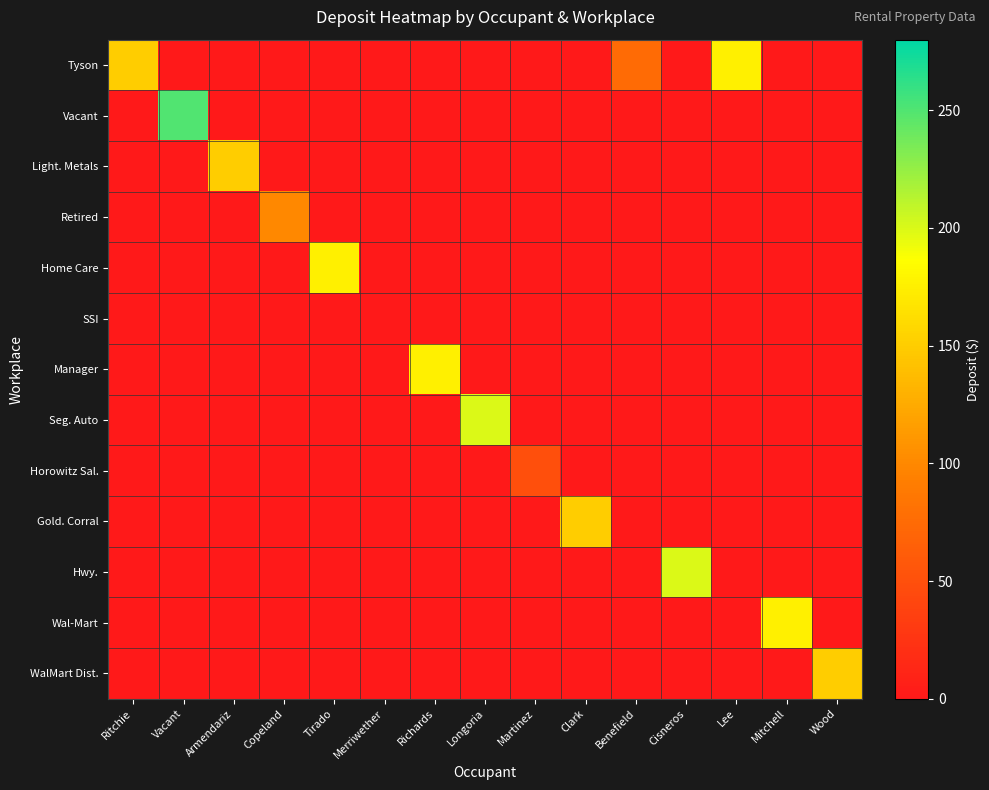

Reading right to left, transcribe all the data shown in this chart.

Tyson: Wood=0	Mitchell=0	Lee=175	Cisneros=0	Benefield=75	Clark=0	Martinez=0	Longoria=0	Richards=0	Merriwether=0	Tirado=0	Copeland=0	Armendariz=0	Vacant=0	Ritchie=150
Vacant: Wood=0	Mitchell=0	Lee=0	Cisneros=0	Benefield=0	Clark=0	Martinez=0	Longoria=0	Richards=0	Merriwether=0	Tirado=0	Copeland=0	Armendariz=0	Vacant=250	Ritchie=0
Light. Metals: Wood=0	Mitchell=0	Lee=0	Cisneros=0	Benefield=0	Clark=0	Martinez=0	Longoria=0	Richards=0	Merriwether=0	Tirado=0	Copeland=0	Armendariz=150	Vacant=0	Ritchie=0
Retired: Wood=0	Mitchell=0	Lee=0	Cisneros=0	Benefield=0	Clark=0	Martinez=0	Longoria=0	Richards=0	Merriwether=0	Tirado=0	Copeland=100	Armendariz=0	Vacant=0	Ritchie=0
Home Care: Wood=0	Mitchell=0	Lee=0	Cisneros=0	Benefield=0	Clark=0	Martinez=0	Longoria=0	Richards=0	Merriwether=0	Tirado=175	Copeland=0	Armendariz=0	Vacant=0	Ritchie=0
SSI: Wood=0	Mitchell=0	Lee=0	Cisneros=0	Benefield=0	Clark=0	Martinez=0	Longoria=0	Richards=0	Merriwether=0	Tirado=0	Copeland=0	Armendariz=0	Vacant=0	Ritchie=0
Manager: Wood=0	Mitchell=0	Lee=0	Cisneros=0	Benefield=0	Clark=0	Martinez=0	Longoria=0	Richards=175	Merriwether=0	Tirado=0	Copeland=0	Armendariz=0	Vacant=0	Ritchie=0
Seg. Auto: Wood=0	Mitchell=0	Lee=0	Cisneros=0	Benefield=0	Clark=0	Martinez=0	Longoria=200	Richards=0	Merriwether=0	Tirado=0	Copeland=0	Armendariz=0	Vacant=0	Ritchie=0
Horowitz Sal.: Wood=0	Mitchell=0	Lee=0	Cisneros=0	Benefield=0	Clark=0	Martinez=50	Longoria=0	Richards=0	Merriwether=0	Tirado=0	Copeland=0	Armendariz=0	Vacant=0	Ritchie=0
Gold. Corral: Wood=0	Mitchell=0	Lee=0	Cisneros=0	Benefield=0	Clark=150	Martinez=0	Longoria=0	Richards=0	Merriwether=0	Tirado=0	Copeland=0	Armendariz=0	Vacant=0	Ritchie=0
Hwy.: Wood=0	Mitchell=0	Lee=0	Cisneros=200	Benefield=0	Clark=0	Martinez=0	Longoria=0	Richards=0	Merriwether=0	Tirado=0	Copeland=0	Armendariz=0	Vacant=0	Ritchie=0
Wal-Mart: Wood=0	Mitchell=175	Lee=0	Cisneros=0	Benefield=0	Clark=0	Martinez=0	Longoria=0	Richards=0	Merriwether=0	Tirado=0	Copeland=0	Armendariz=0	Vacant=0	Ritchie=0
WalMart Dist.: Wood=150	Mitchell=0	Lee=0	Cisneros=0	Benefield=0	Clark=0	Martinez=0	Longoria=0	Richards=0	Merriwether=0	Tirado=0	Copeland=0	Armendariz=0	Vacant=0	Ritchie=0